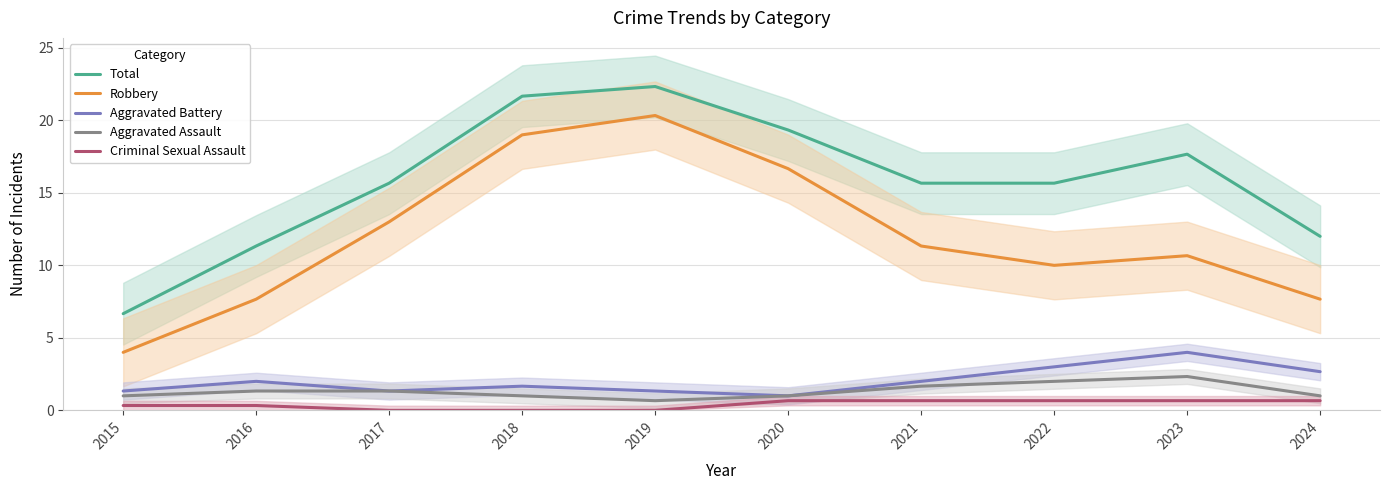

At which label does Aggravated Battery reach its minimum?

2020